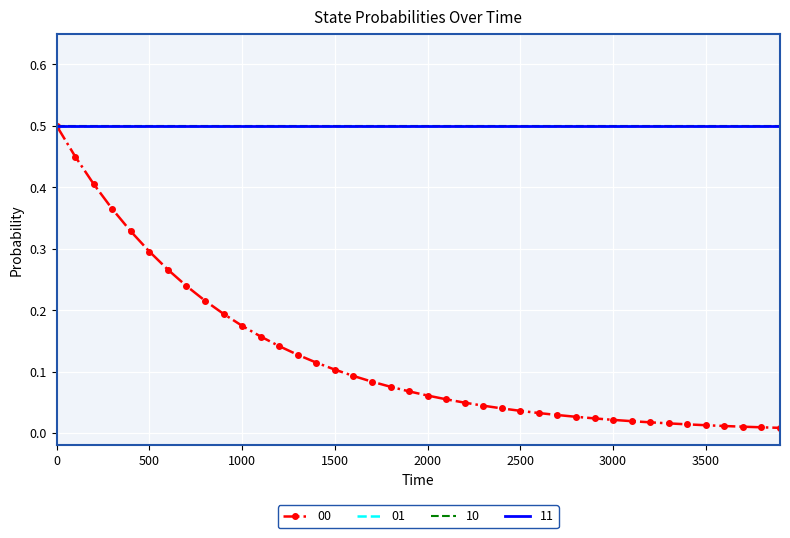

What is the value of the 10 point at the 17th from the left?

0.5